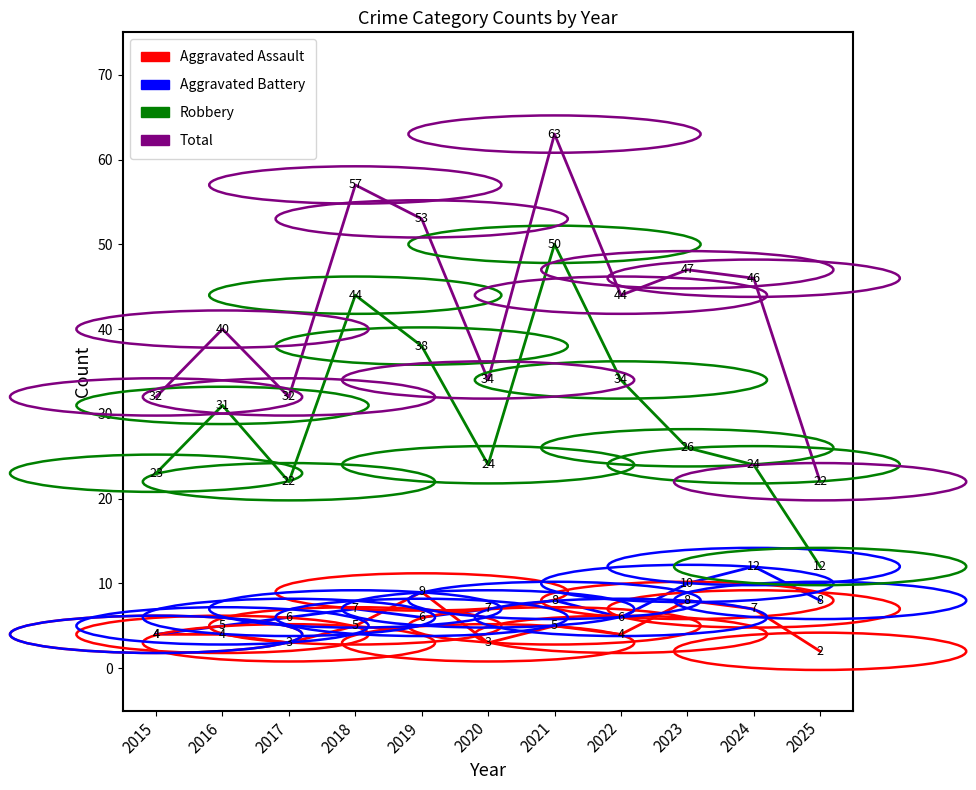

Which series has the largest total across all categories?

Total